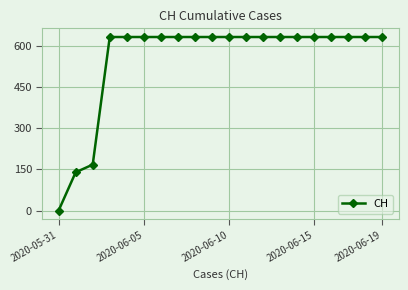

Reading left to right, list all the values displayed in this chart.

0	139	167	631	631	631	631	631	631	631	631	631	631	631	631	631	631	631	631	631